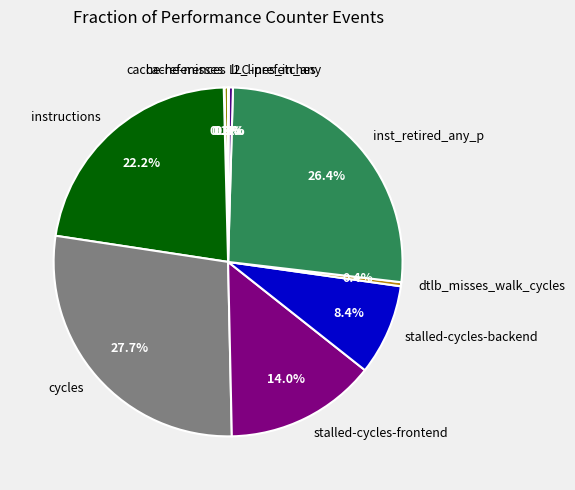

Is stalled-cycles-backend the majority of the pie?

No